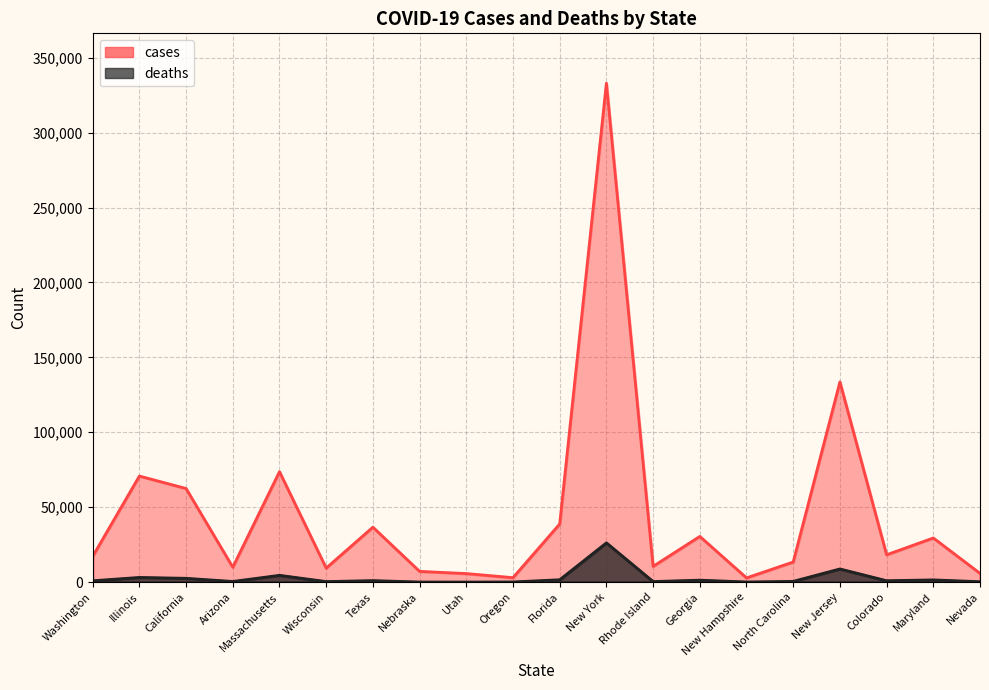

What is the spread (max minus min) of values at Washington?

16284